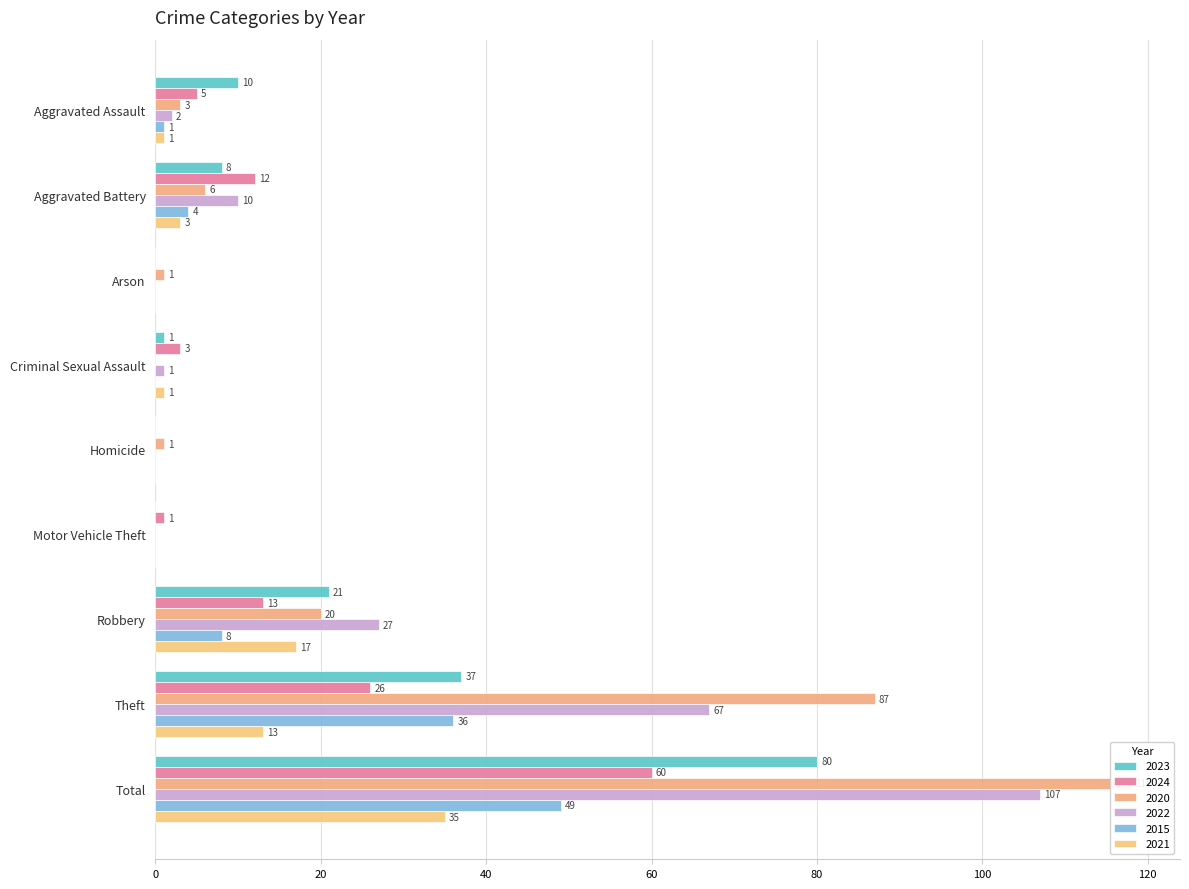

Which series changed the most between Arson and Theft?

2020